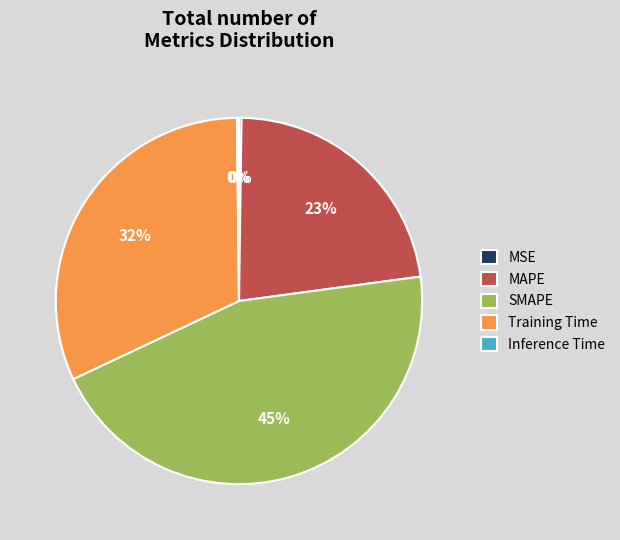

To the nearest percent, what is the difference between the largest and smallest slice percentages?

45%